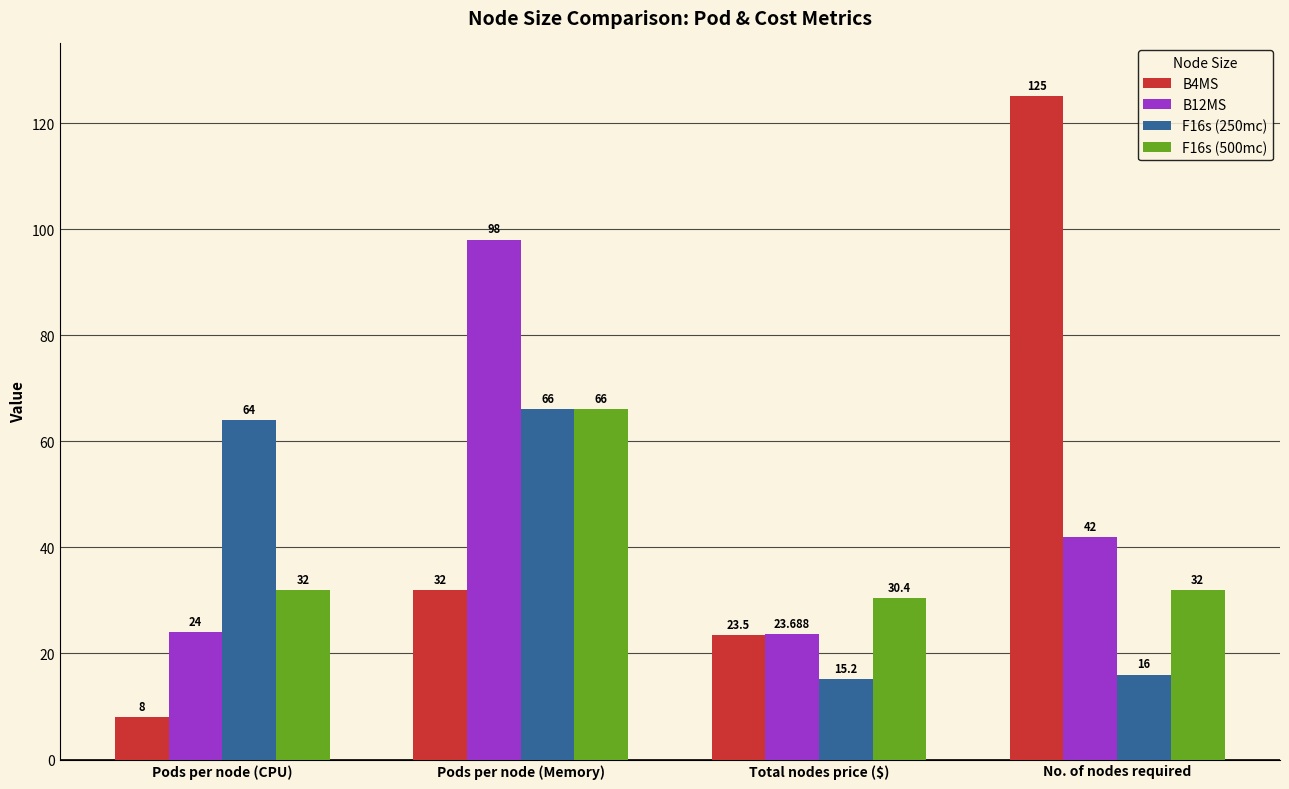

What is the sum of all B4MS values?

188.5